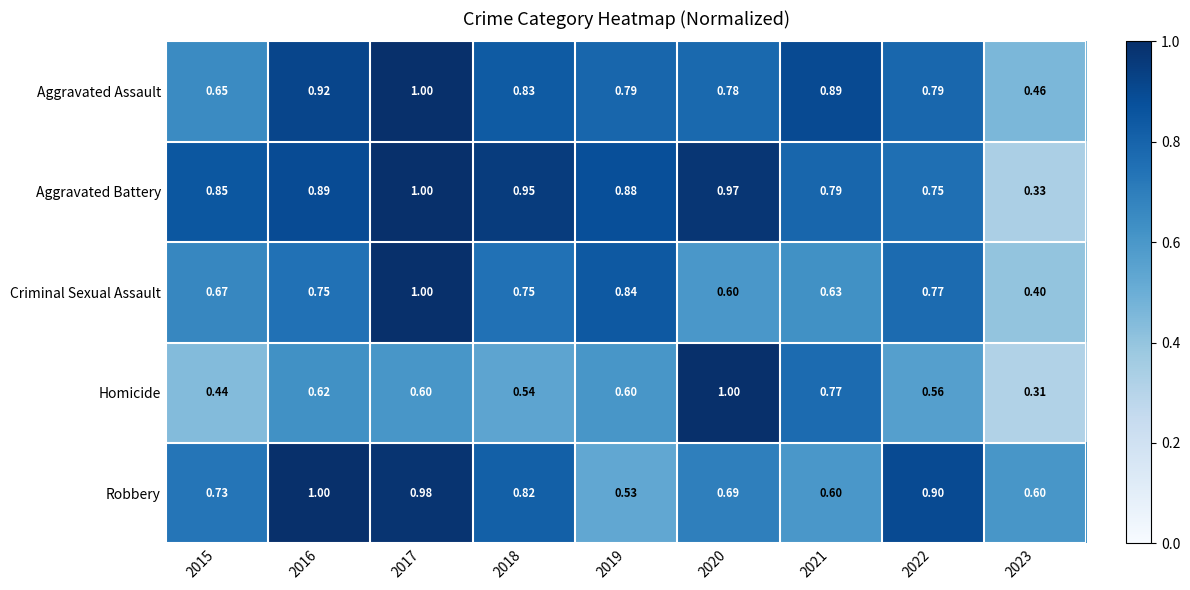

Is the value of Aggravated Battery at 2018 greater than the value of Criminal Sexual Assault at 2017?

No